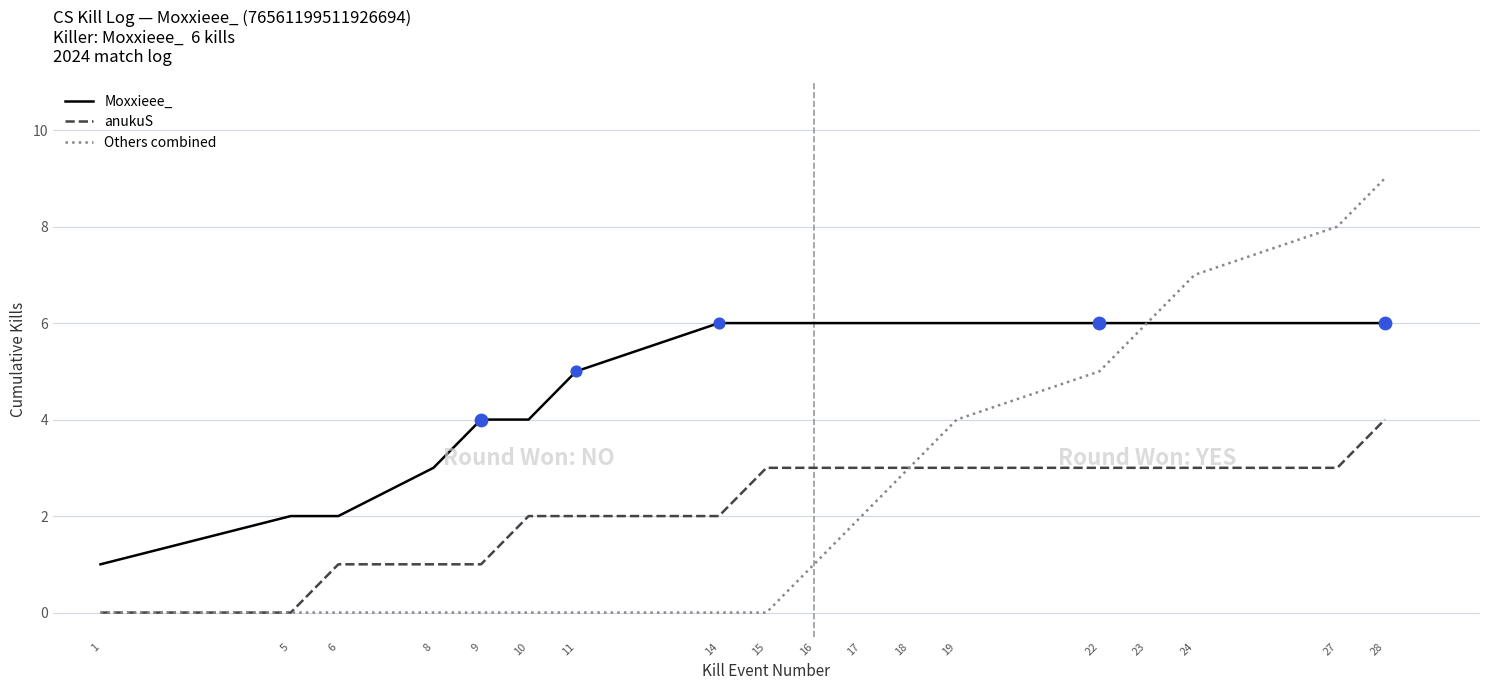

What is the total value across all series at 6?

3